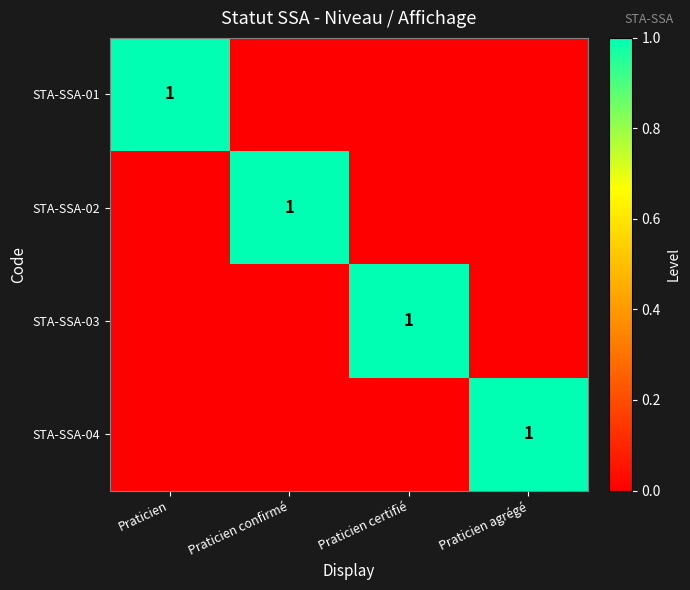

Is it true that STA-SSA-04 equals 1 at Praticien agrégé?

True